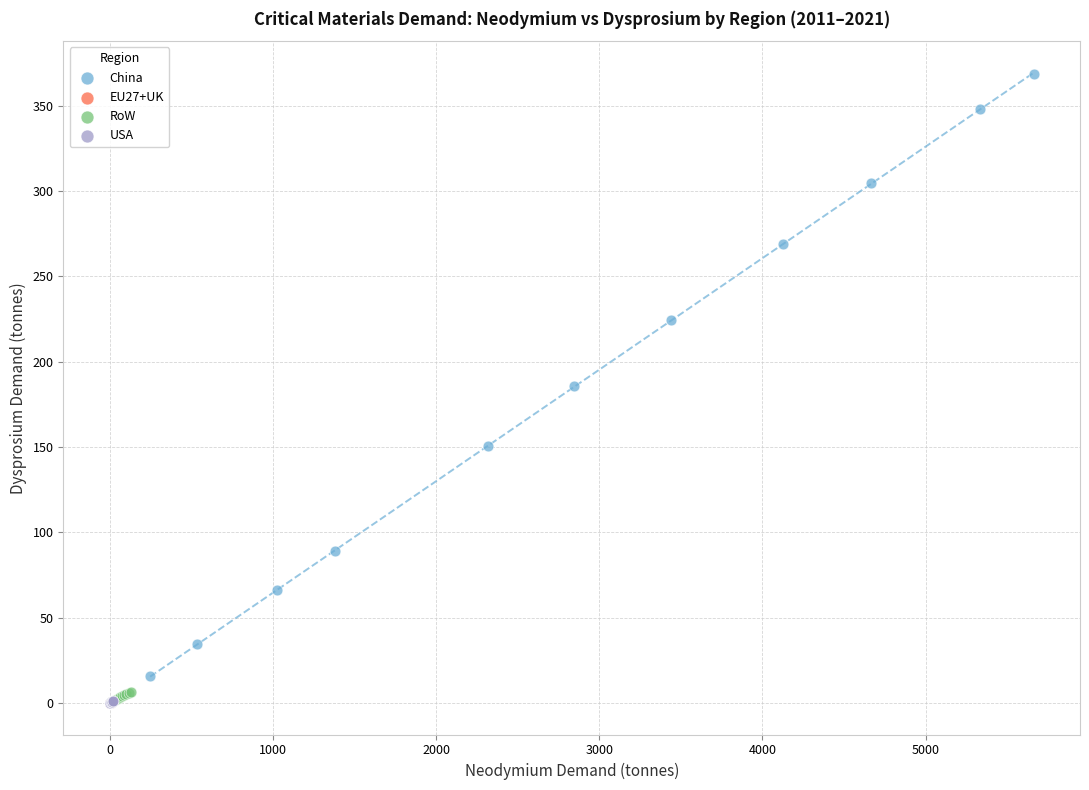

What are all the series names shown in the legend?

China, EU27+UK, RoW, USA